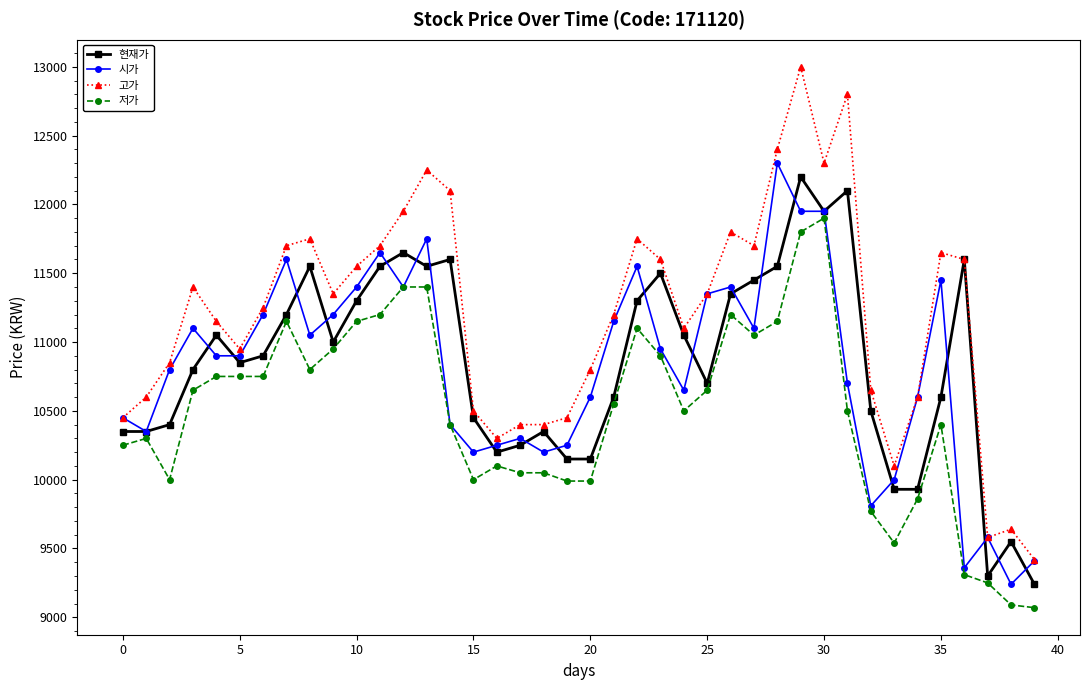

What is the minimum value shown in the chart?

9070